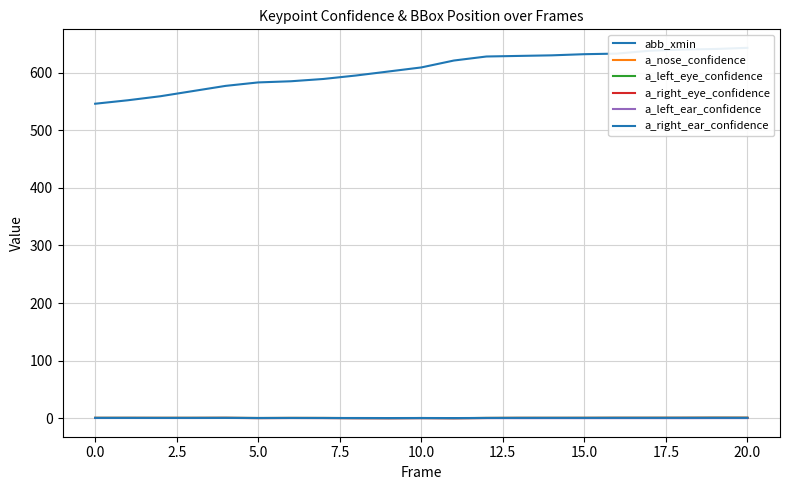

Which series changed the most between 15.0 and 16?

abb_xmin